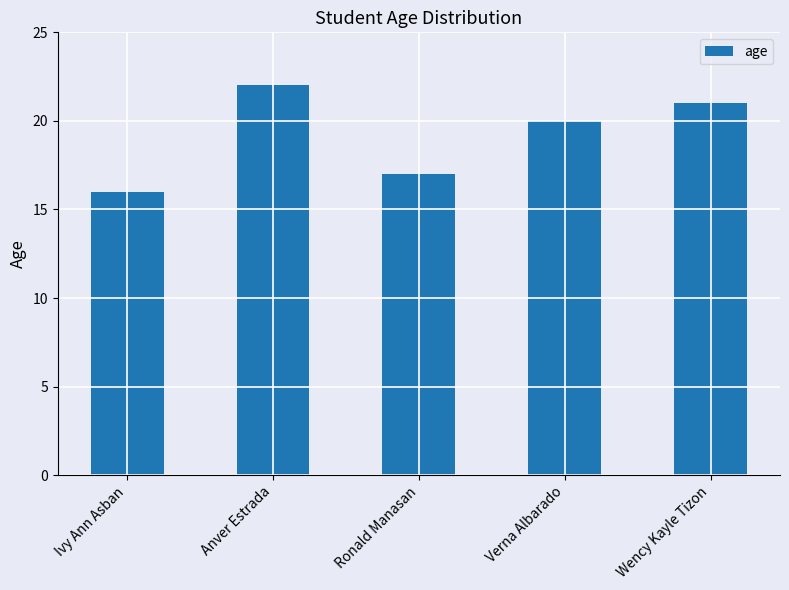

List the labels in order of value, smallest first.

Ivy Ann Asban, Ronald Manasan, Verna Albarado, Wency Kayle Tizon, Anver Estrada